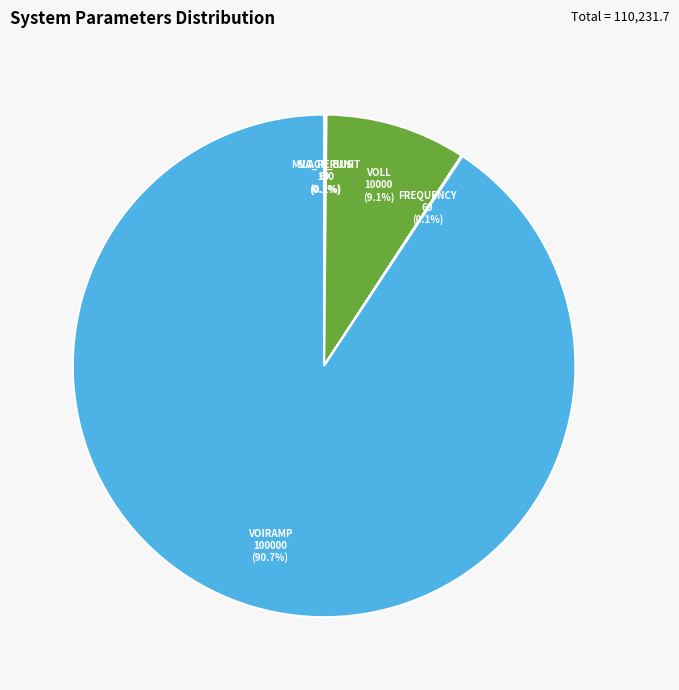

How many segments does this pie chart have?

10